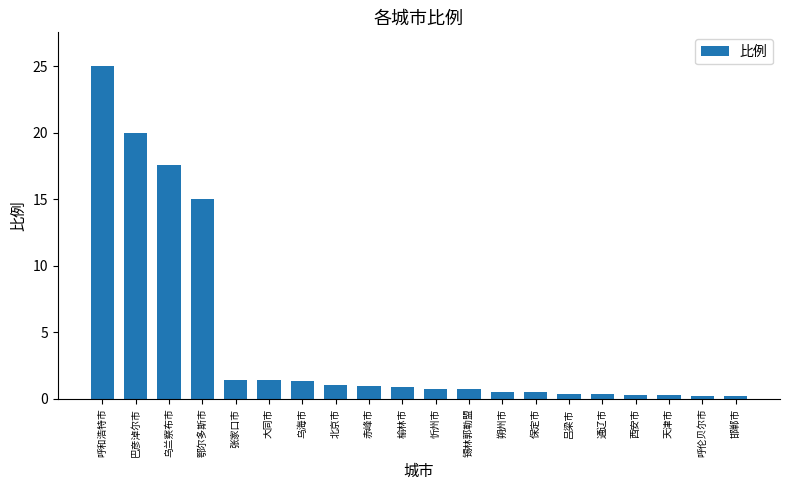

Are the bars horizontal?

No